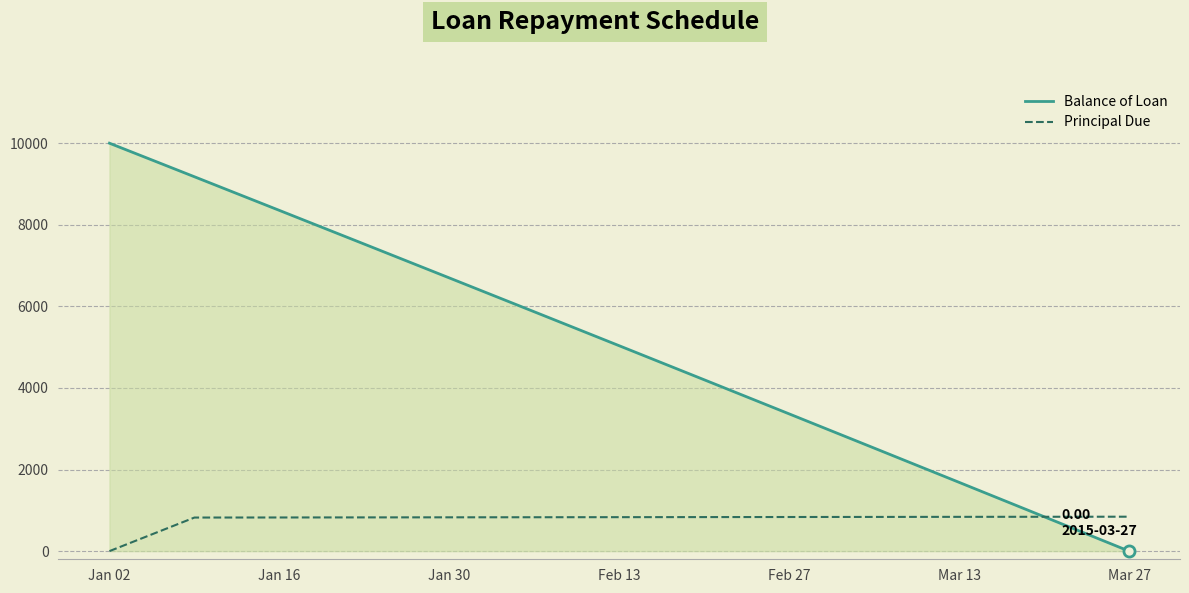

Which series has the largest total across all categories?

Balance of Loan